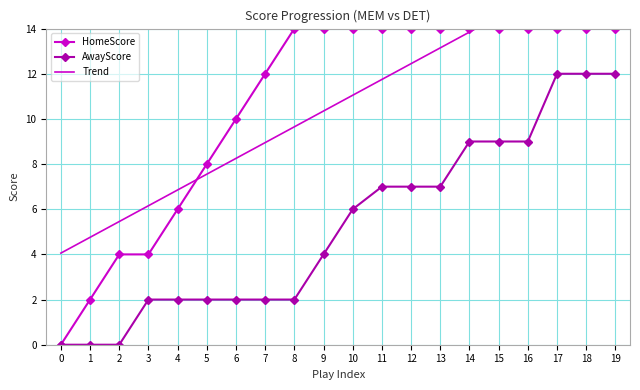

How many data points does each series have?

20